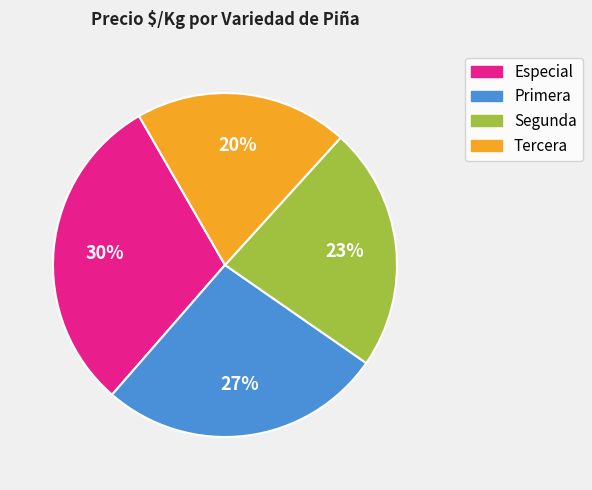

To the nearest percent, what is the average slice percentage?

25%